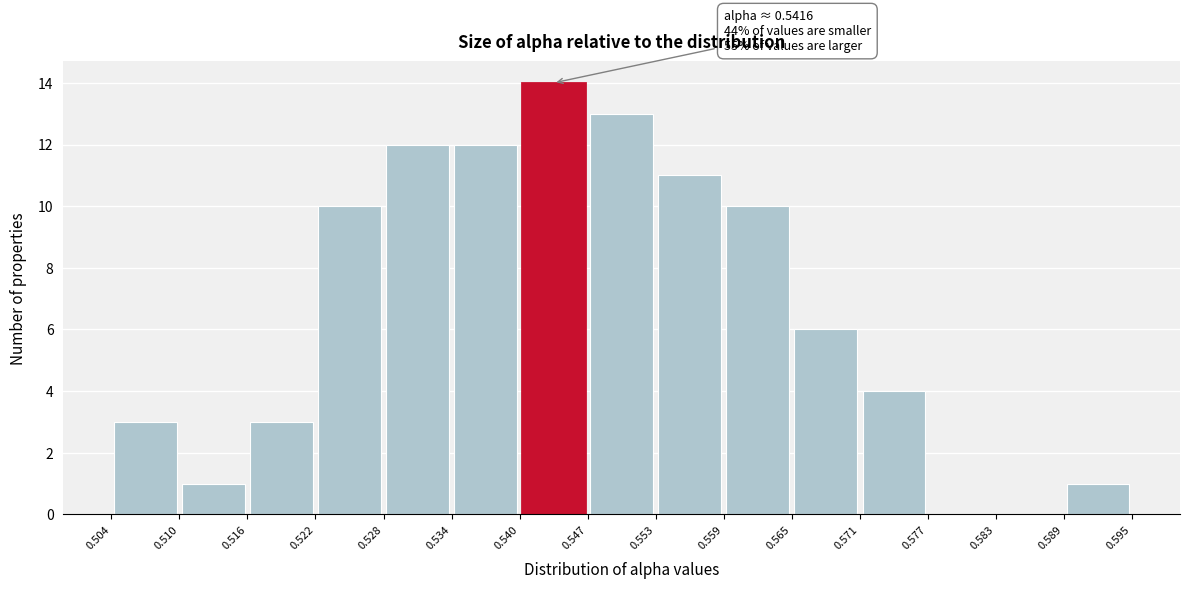

Which range on the x-axis has the tallest bar?

0.540 to 0.547